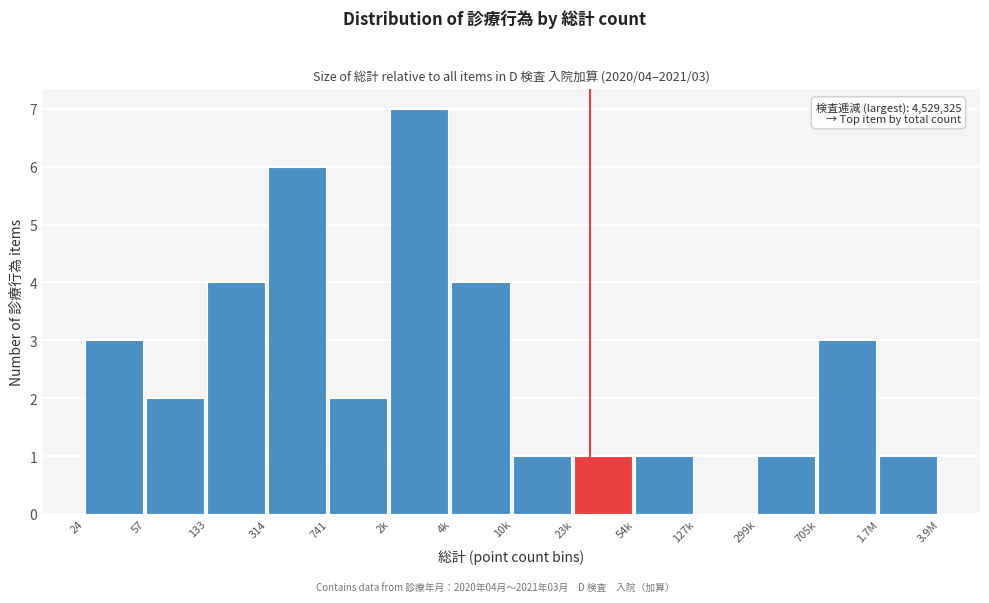

Reading left to right, what are all the values shown in this chart?

24=3	57=2	133=4	314=6	741=2	2k=7	4k=4	10k=1	23k=1	54k=1	127k=0	299k=1	705k=3	1.7M=1